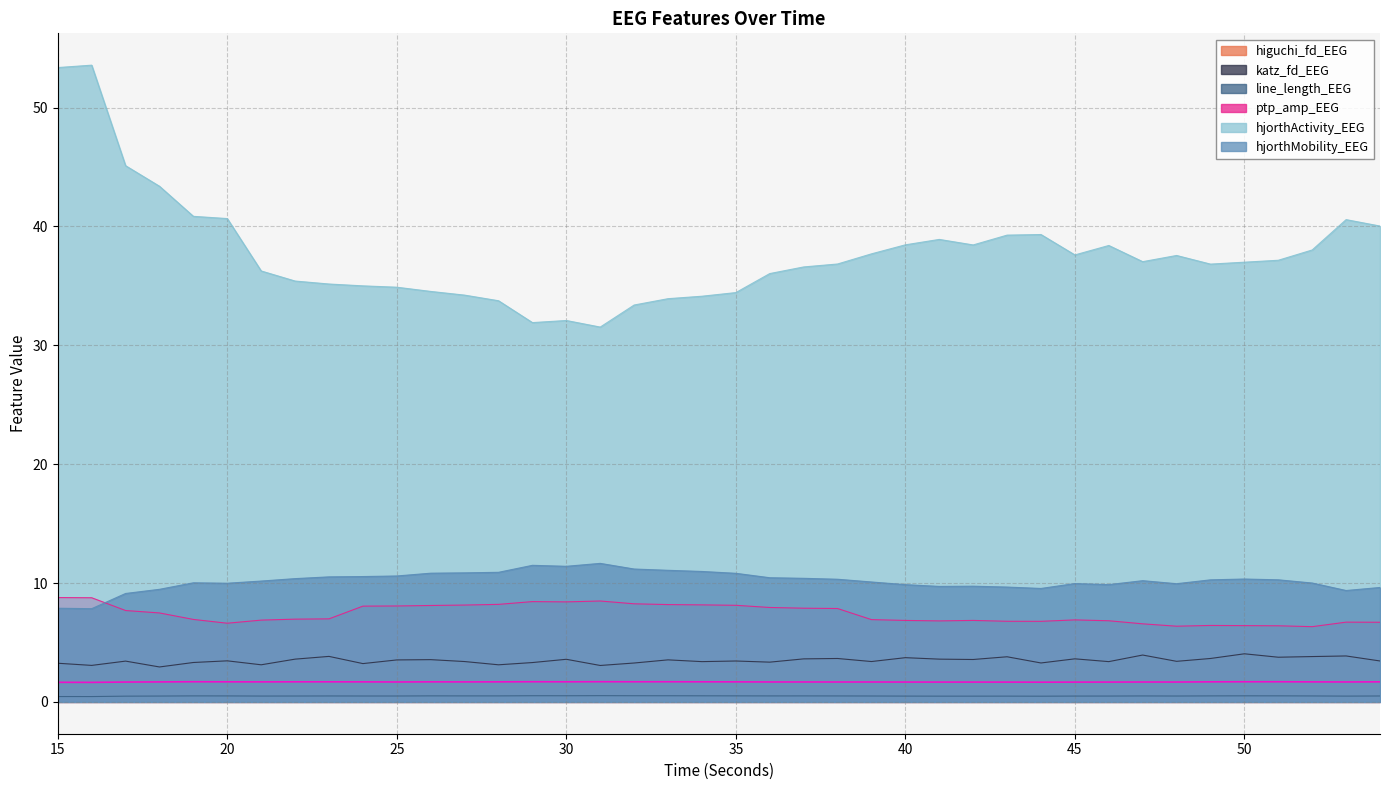

List the series in order of their peak value, highest first.

hjorthActivity_EEG, hjorthMobility_EEG, ptp_amp_EEG, katz_fd_EEG, higuchi_fd_EEG, line_length_EEG